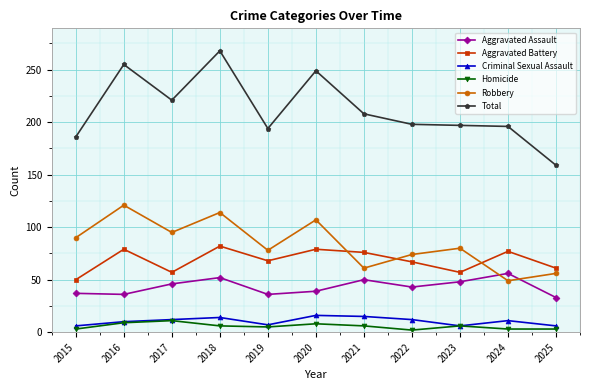

Which series has the largest total across all categories?

Total